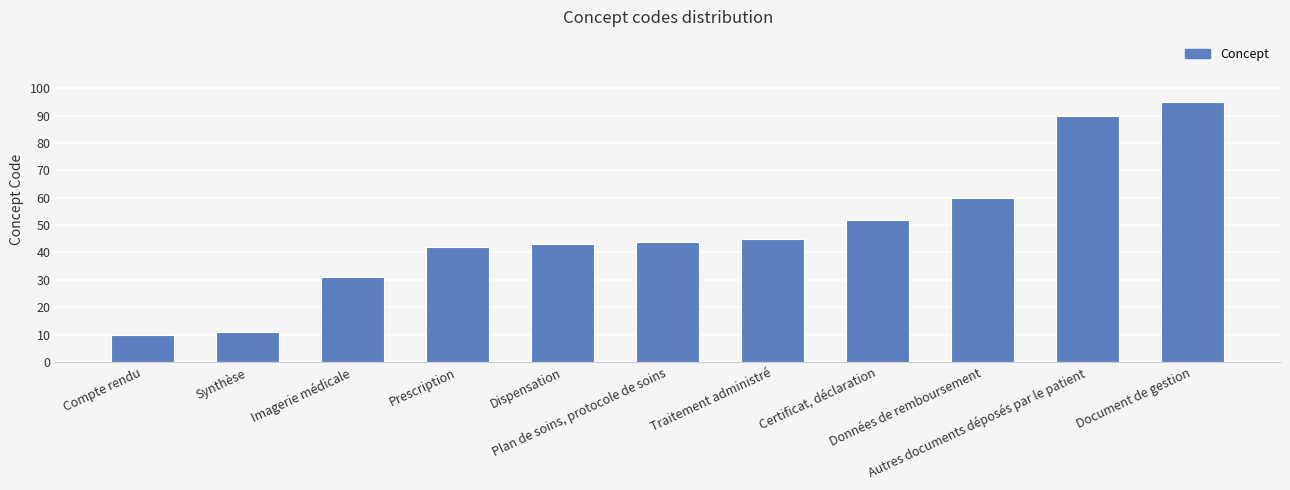

Reading left to right, what are all the values shown in this chart?

10	11	31	42	43	44	45	52	60	90	95